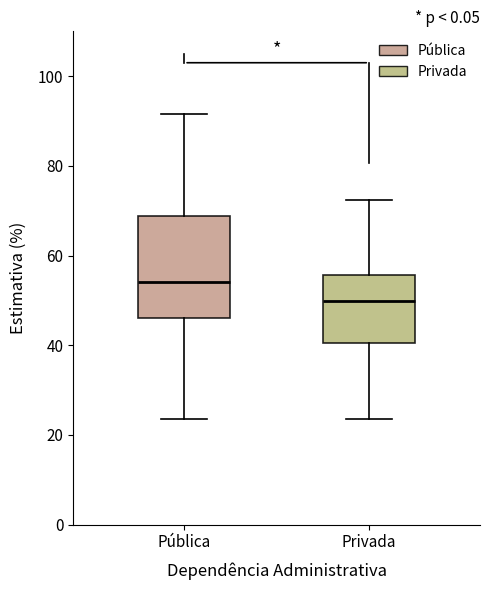

Which box is the tallest, from its lower edge to its upper edge?

Pública